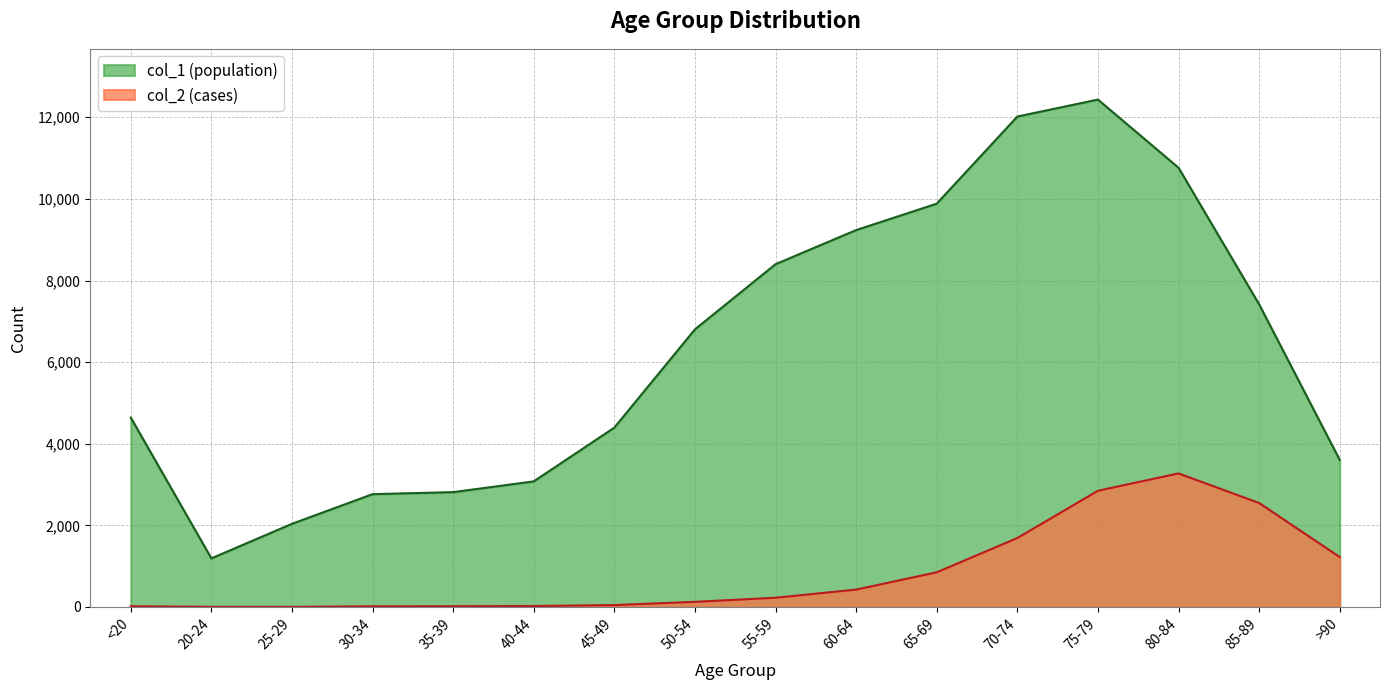

What is the highest value of the col_1 series?

12434